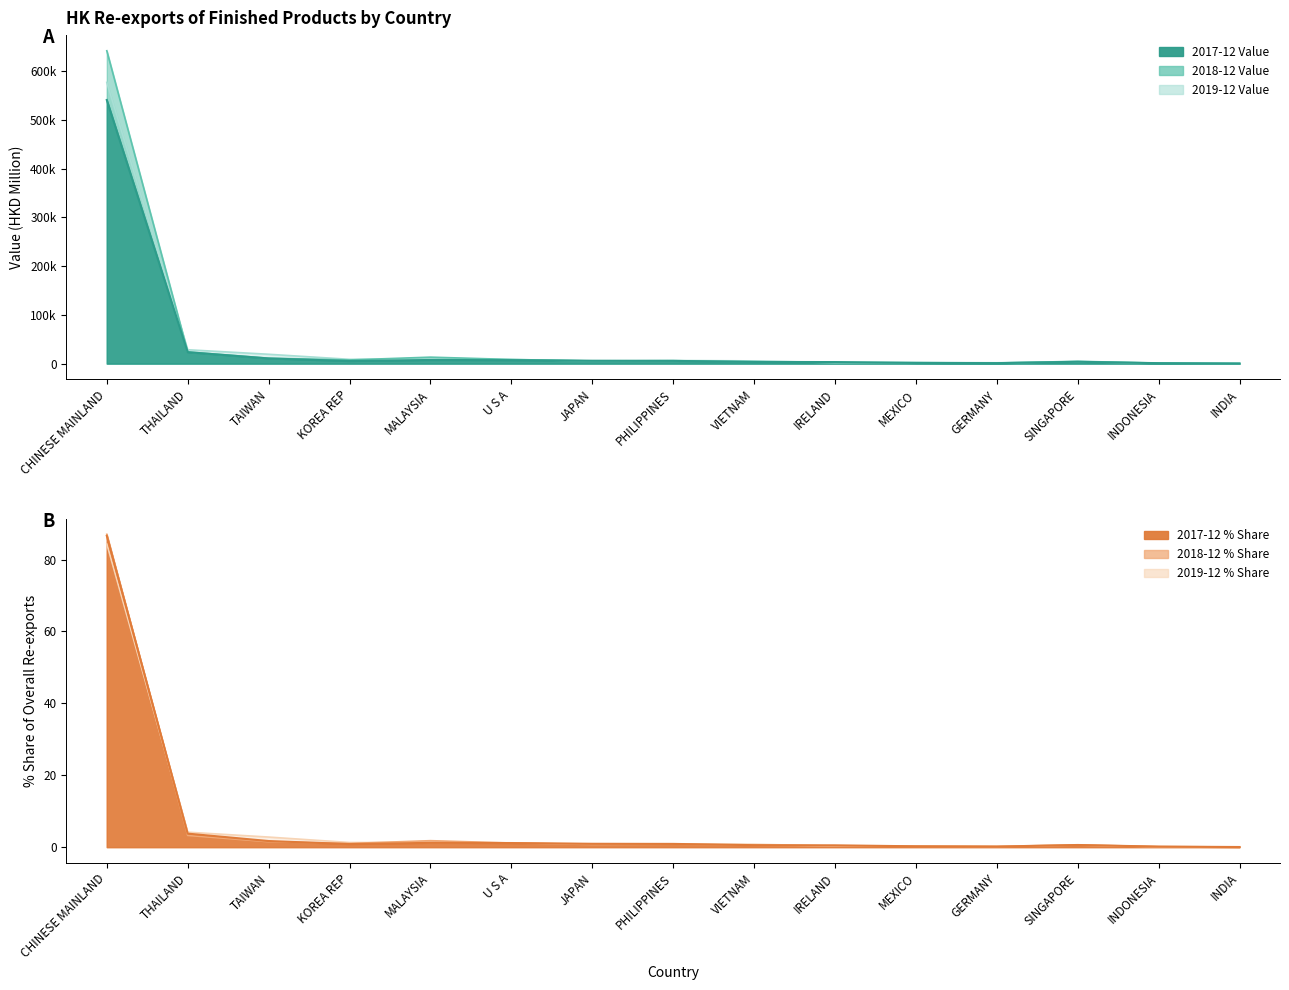

What is the sum of all 201712 Value values?

620439.0